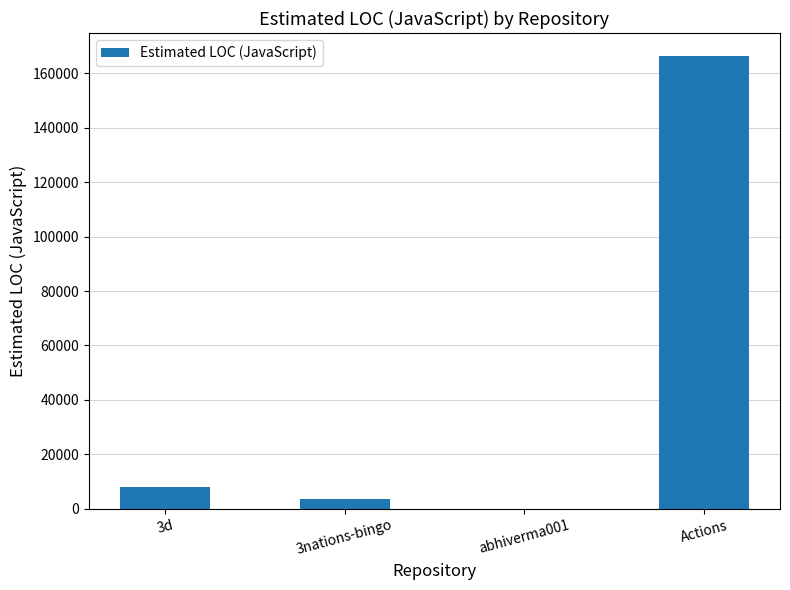

What is the approximate value at 3nations-bingo?

3444